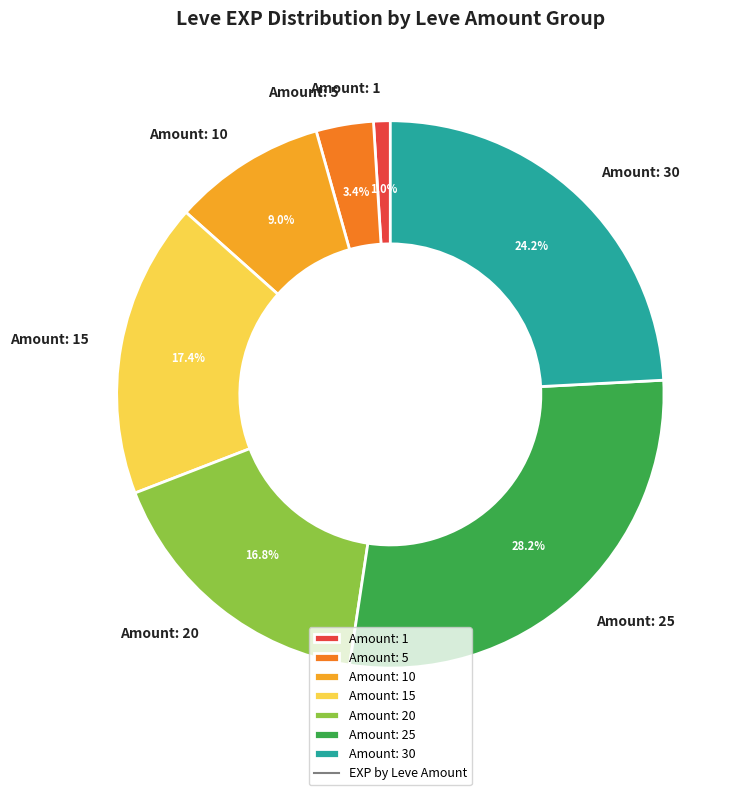

Rank the categories by value from lowest to highest.

Amount: 1, Amount: 5, Amount: 10, Amount: 20, Amount: 15, Amount: 30, Amount: 25